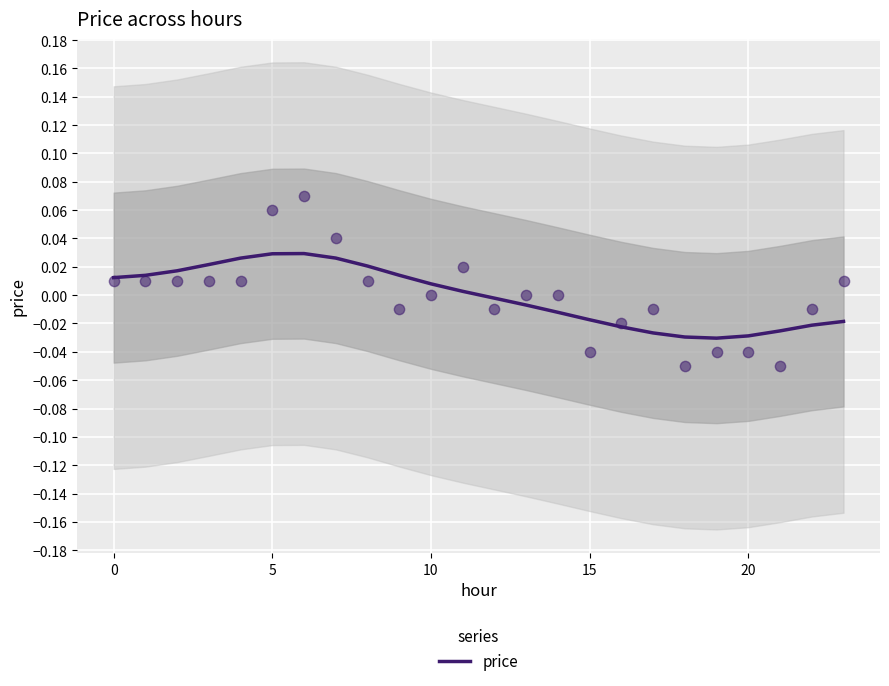

Between 0 and 5, which is larger?

5